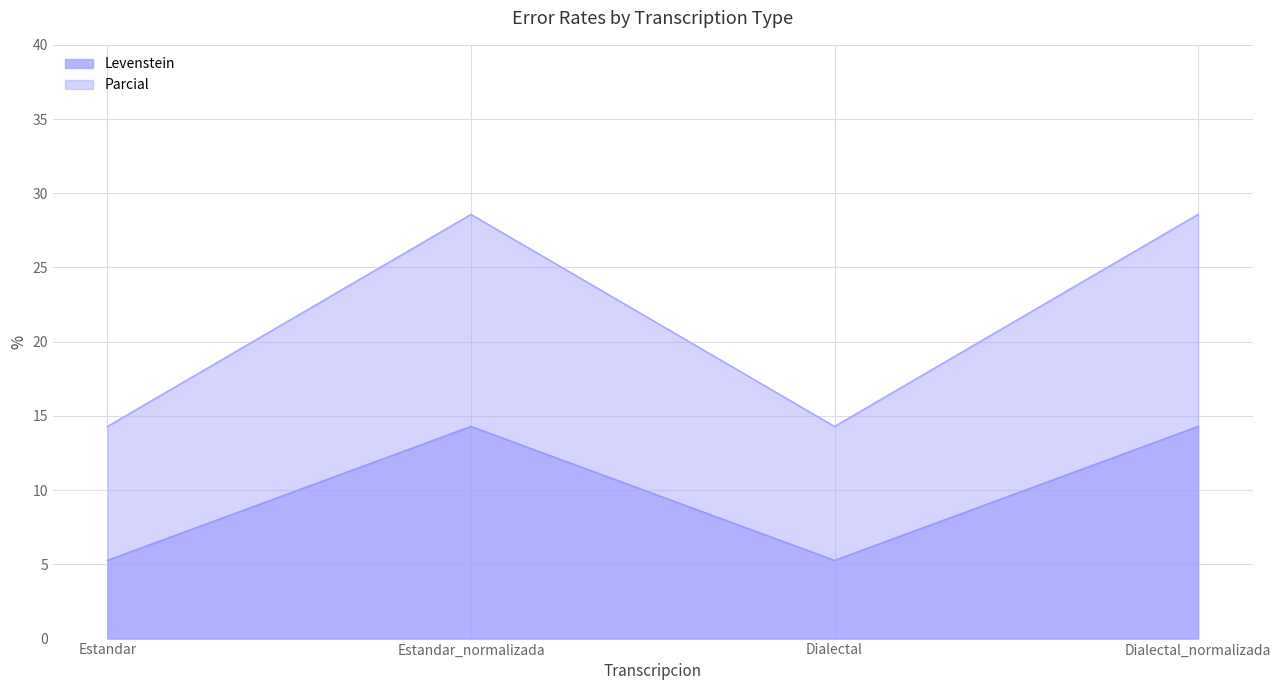

Reading right to left, what are all the values shown in this chart?

Levenstein: Dialectal_normalizada=14.3	Dialectal=5.3	Estandar_normalizada=14.3	Estandar=5.3
Parcial: Dialectal_normalizada=28.6	Dialectal=14.3	Estandar_normalizada=28.6	Estandar=14.3